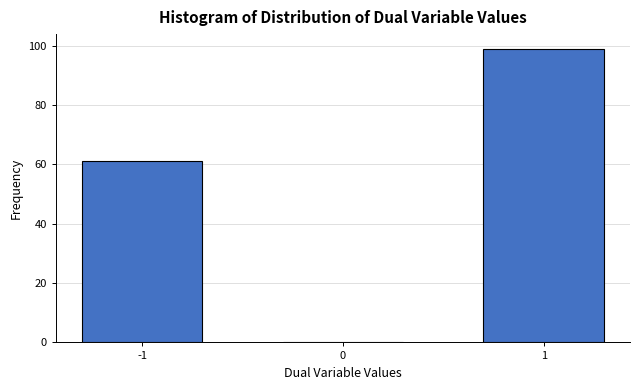

Reading right to left, what are all the values shown in this chart?

1=99	0=0	-1=61